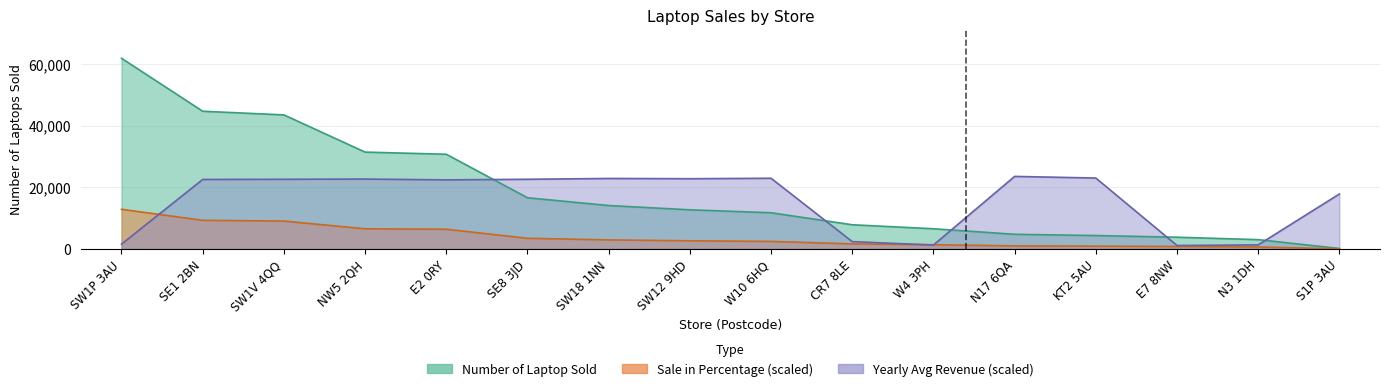

Which series changed the most between W4 3PH and S1P 3AU?

Yearly Average Revenue